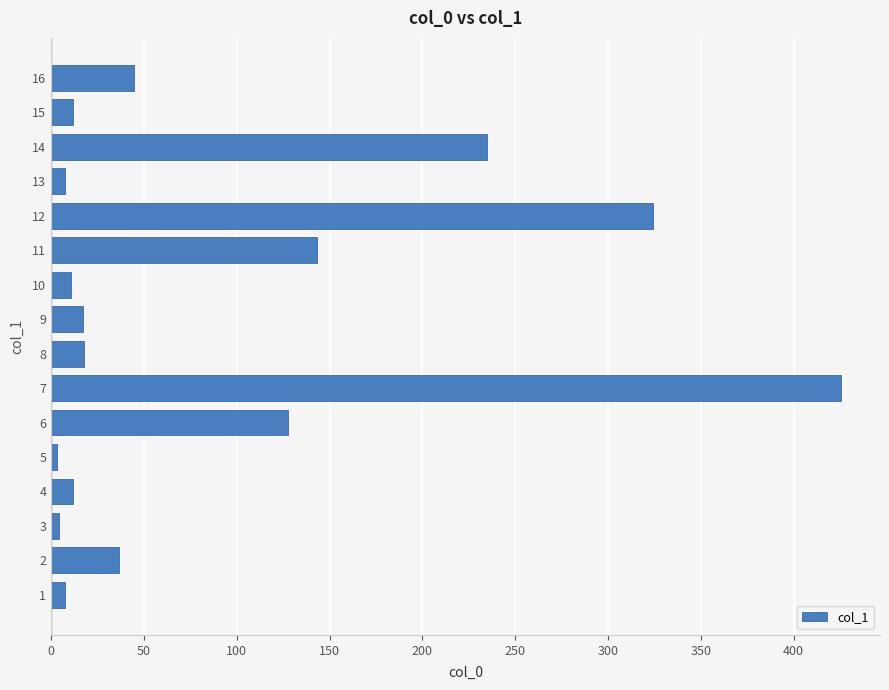

What is the maximum value shown in the chart?

425.3